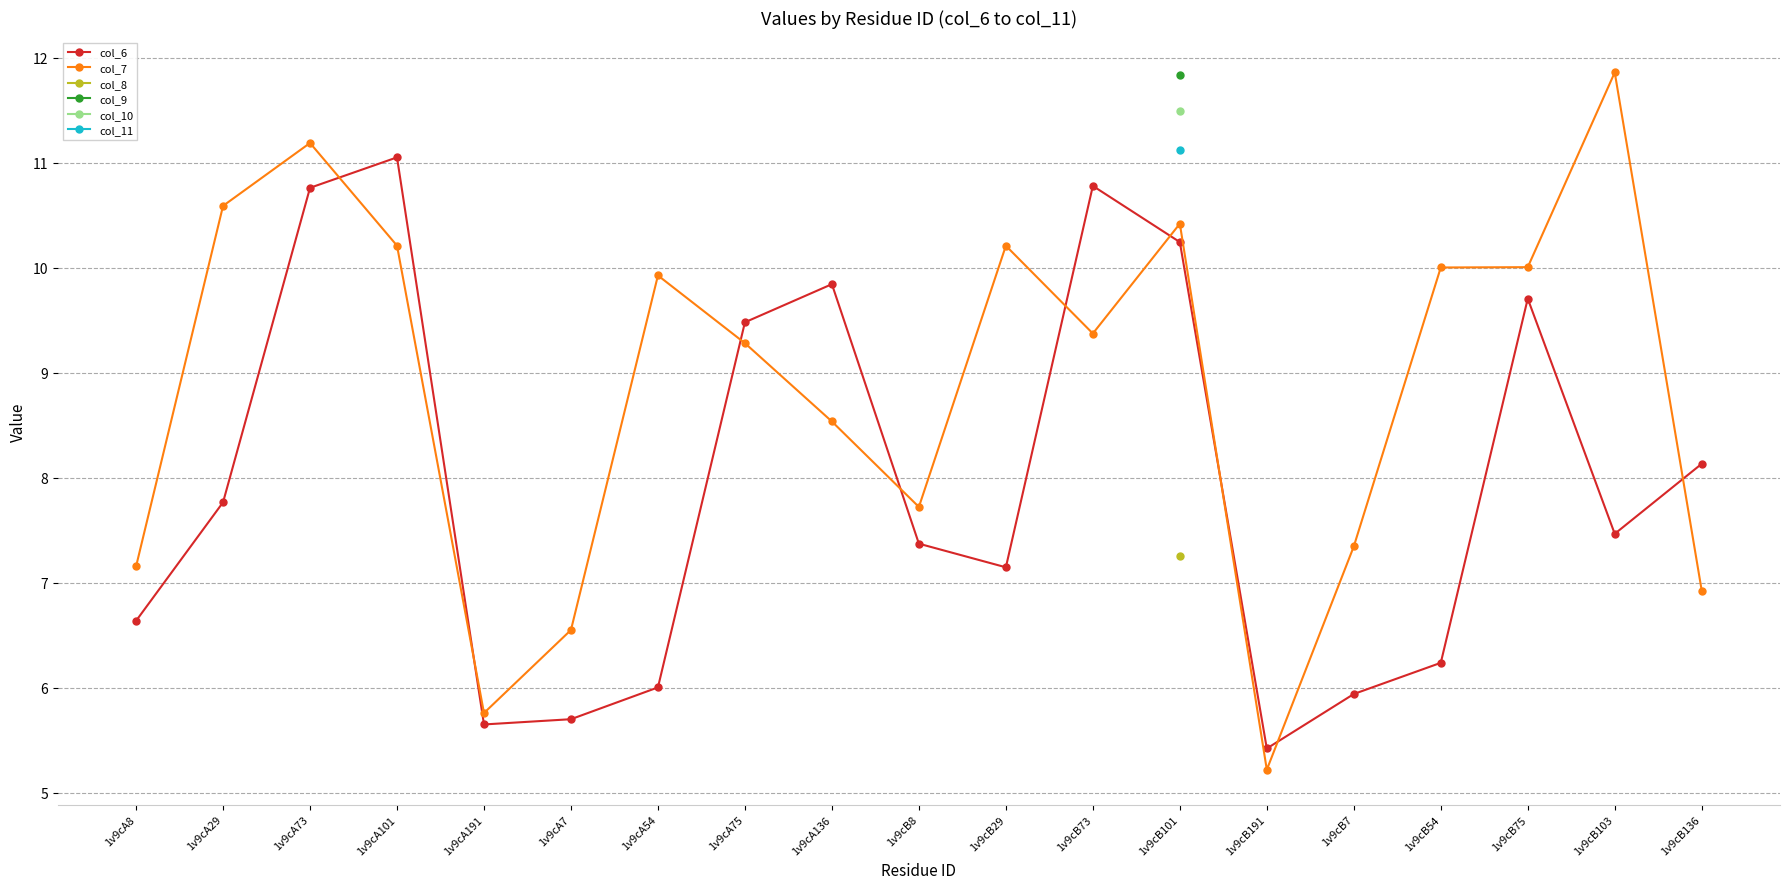

In col_6, how many points are higher than both neighbors (excluding endpoints)?

4